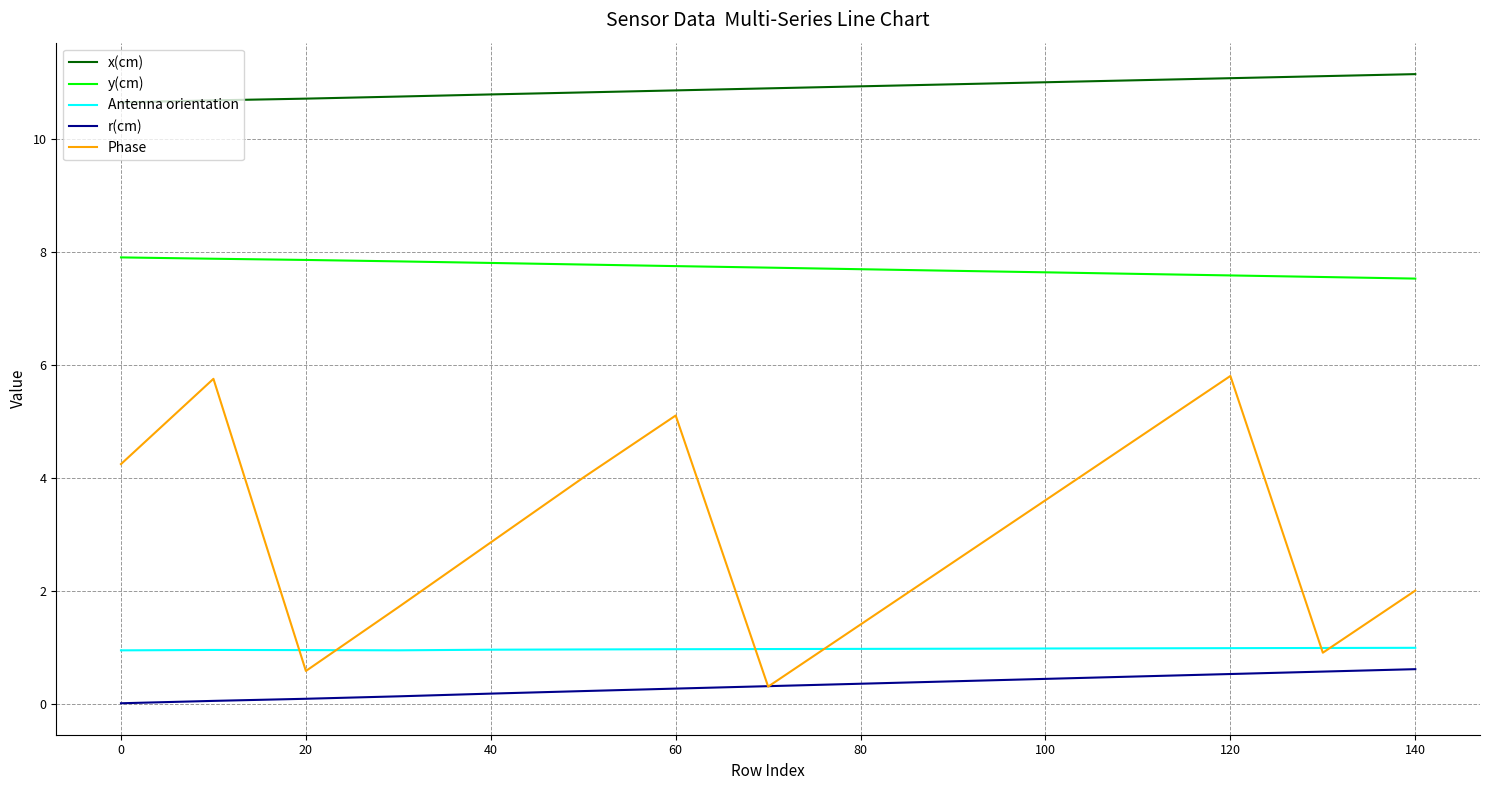

True or false: Phase and x(cm) intersect in this chart.

False